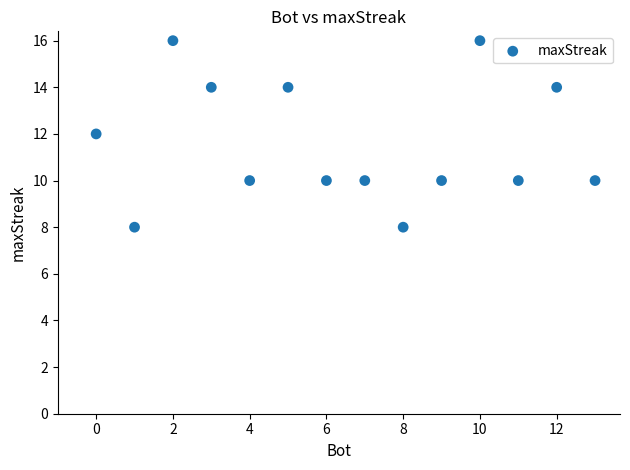

What is the range of X values (max minus min)?

13